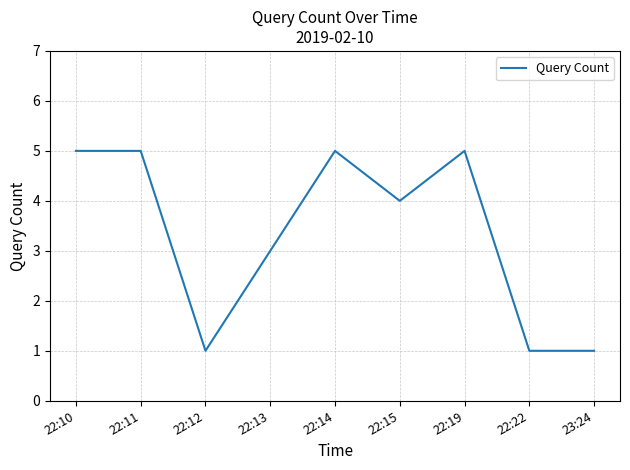

Approximately how many times larger is the value at 22:14 compared to 22:10?

1.0